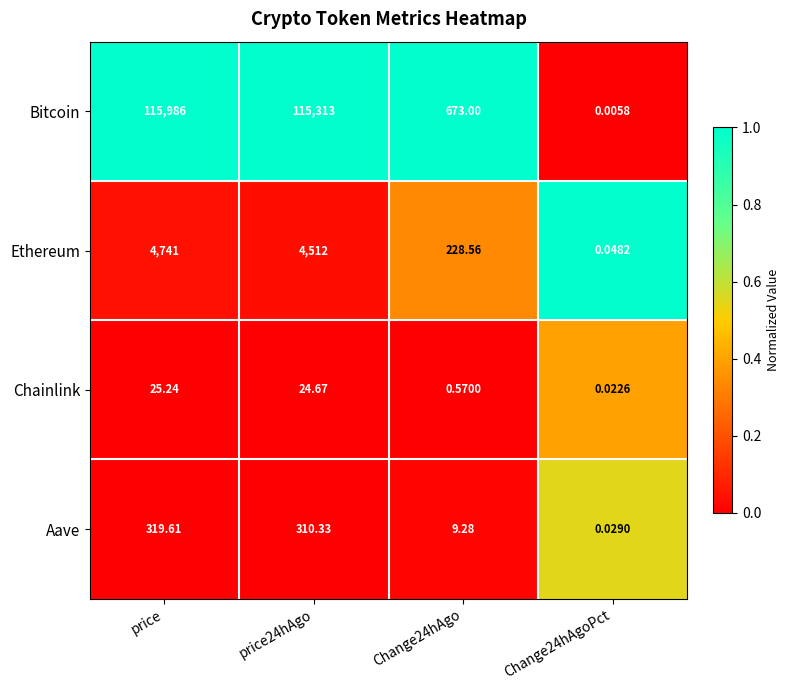

Which category has the lowest value across all series?

Change24hAgoPct